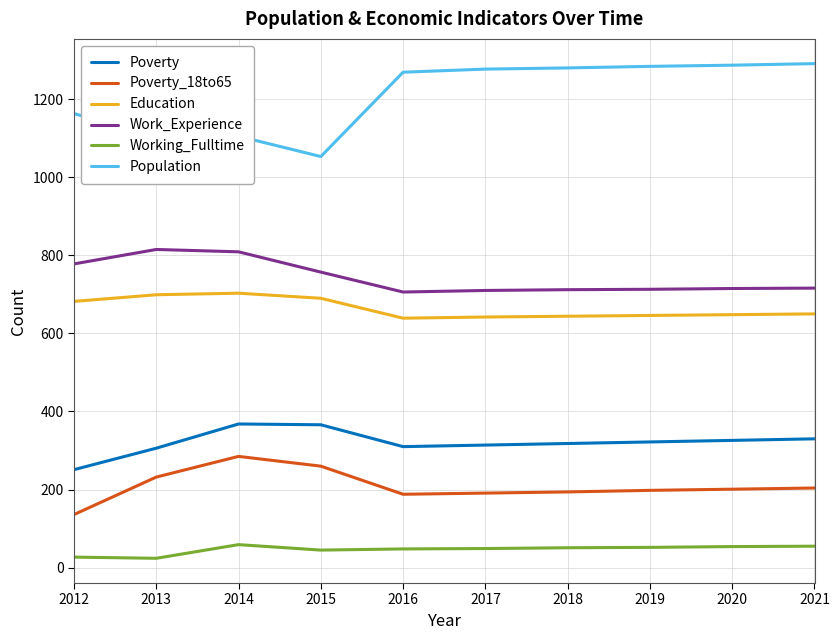

Where does the Education series first go above 650?

2012